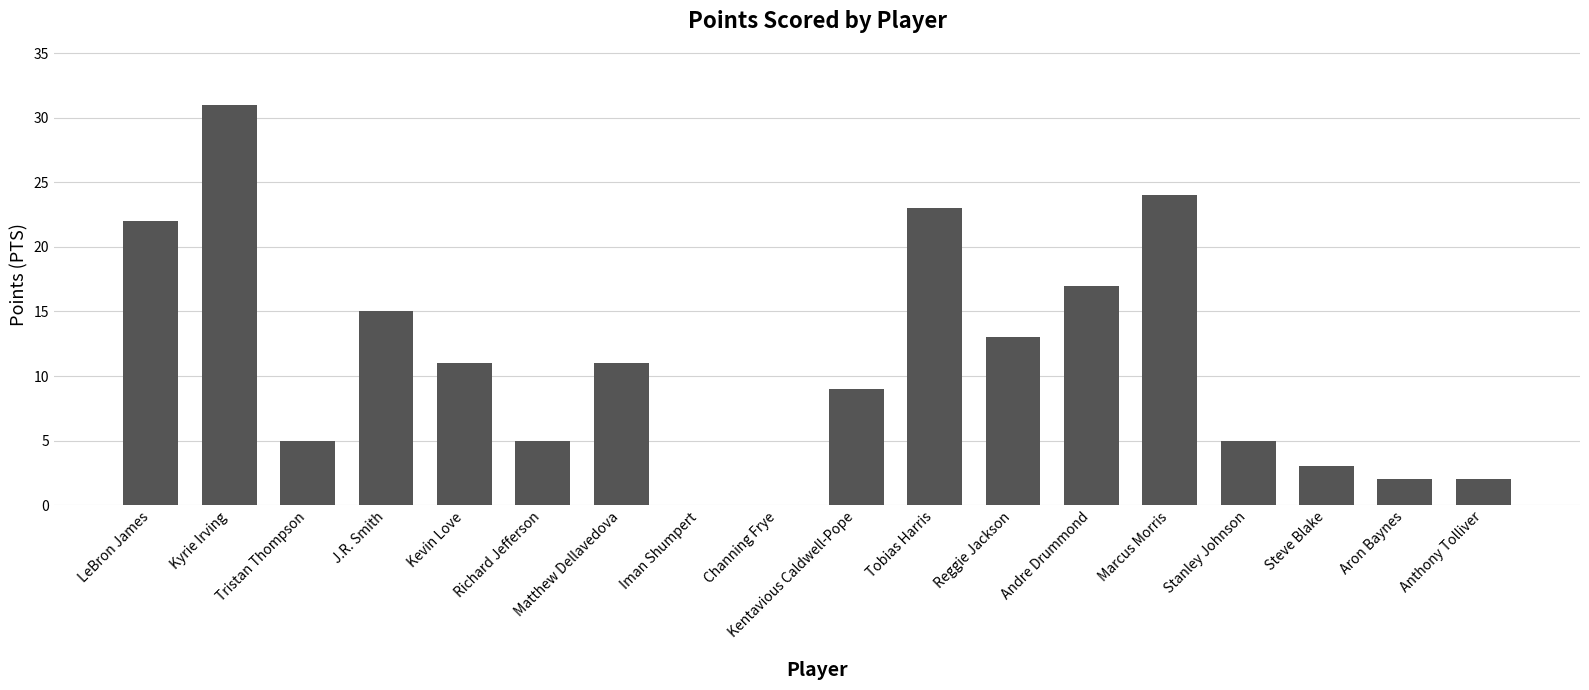

What is the greatest value displayed?

31